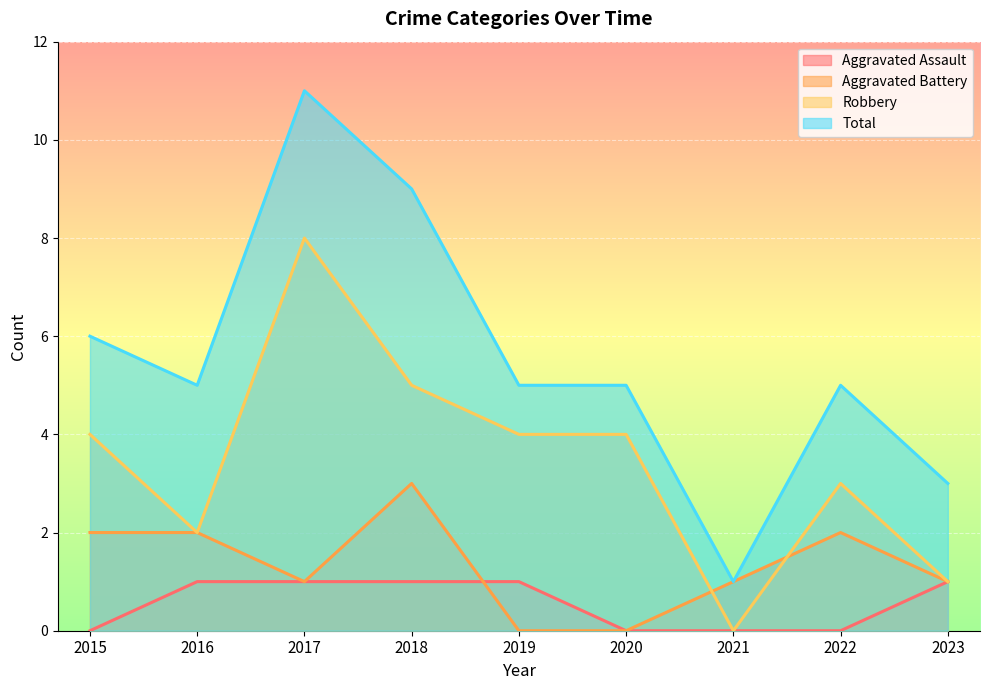

What is the sum of the Aggravated Assault values at 2016 and 2020?

1